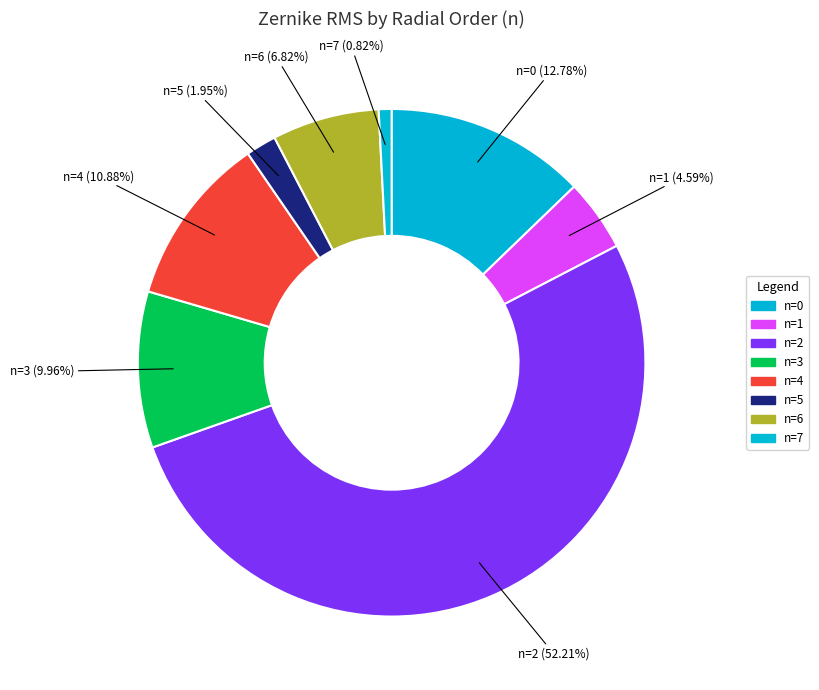

Combined, do n=6 and n=5 account for over 50%?

No